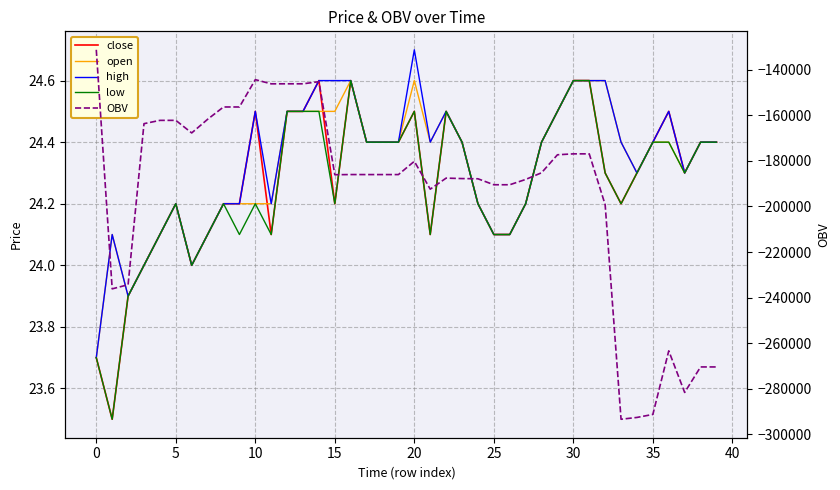

Which series has the largest total across all categories?

high